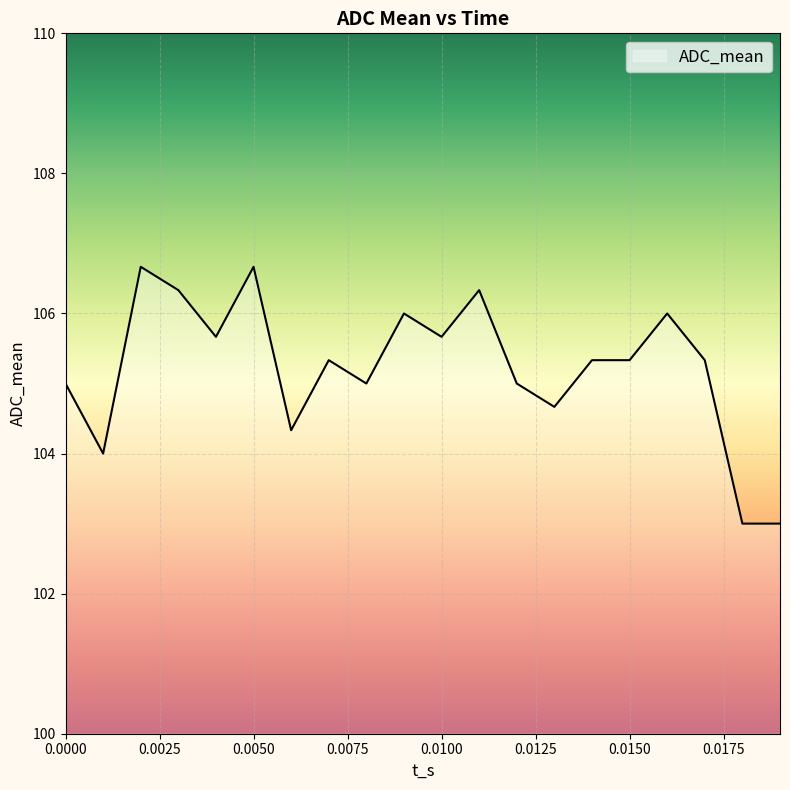

What is the difference between the maximum and minimum values?

3.7